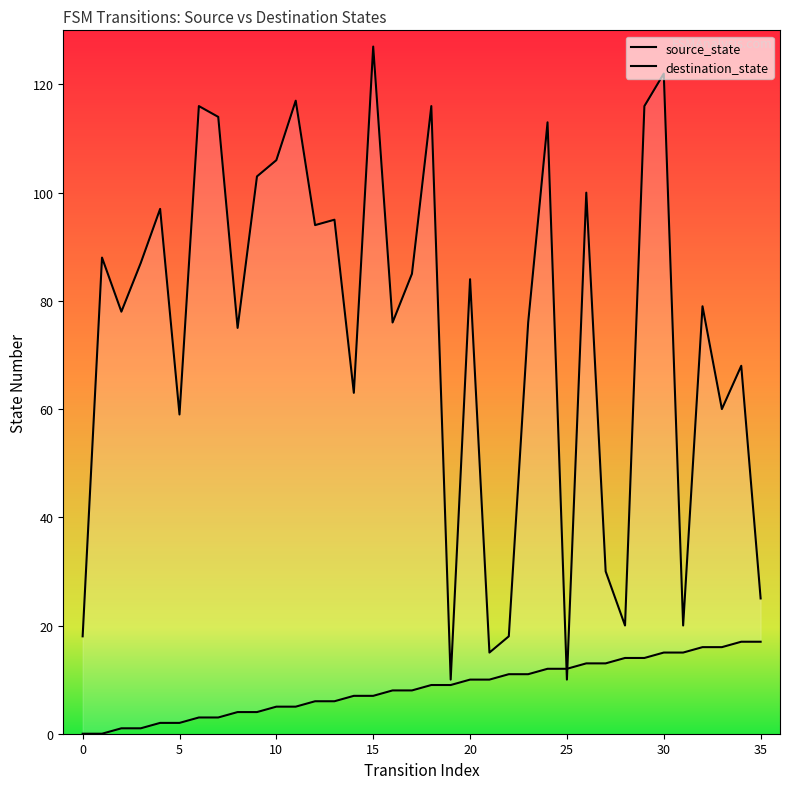

What is the difference between the highest and lowest values at 27?

17